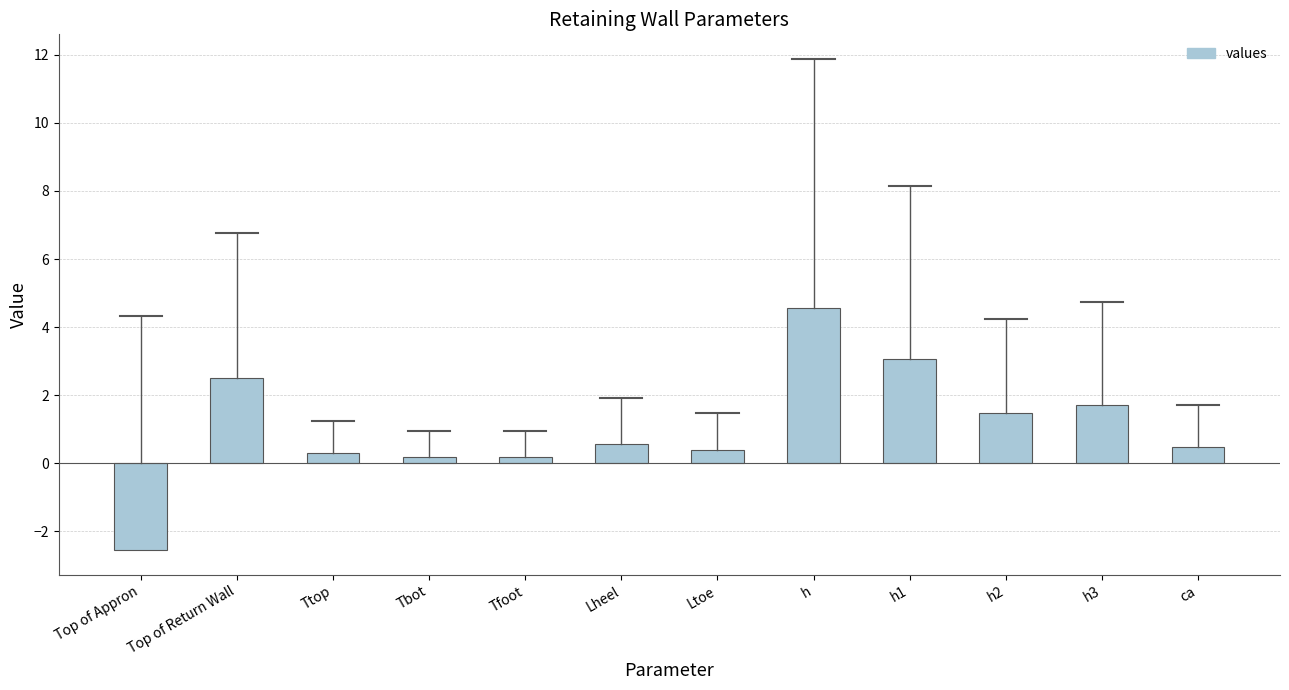

What is the change in value from Top of Appron to h?

+7.1